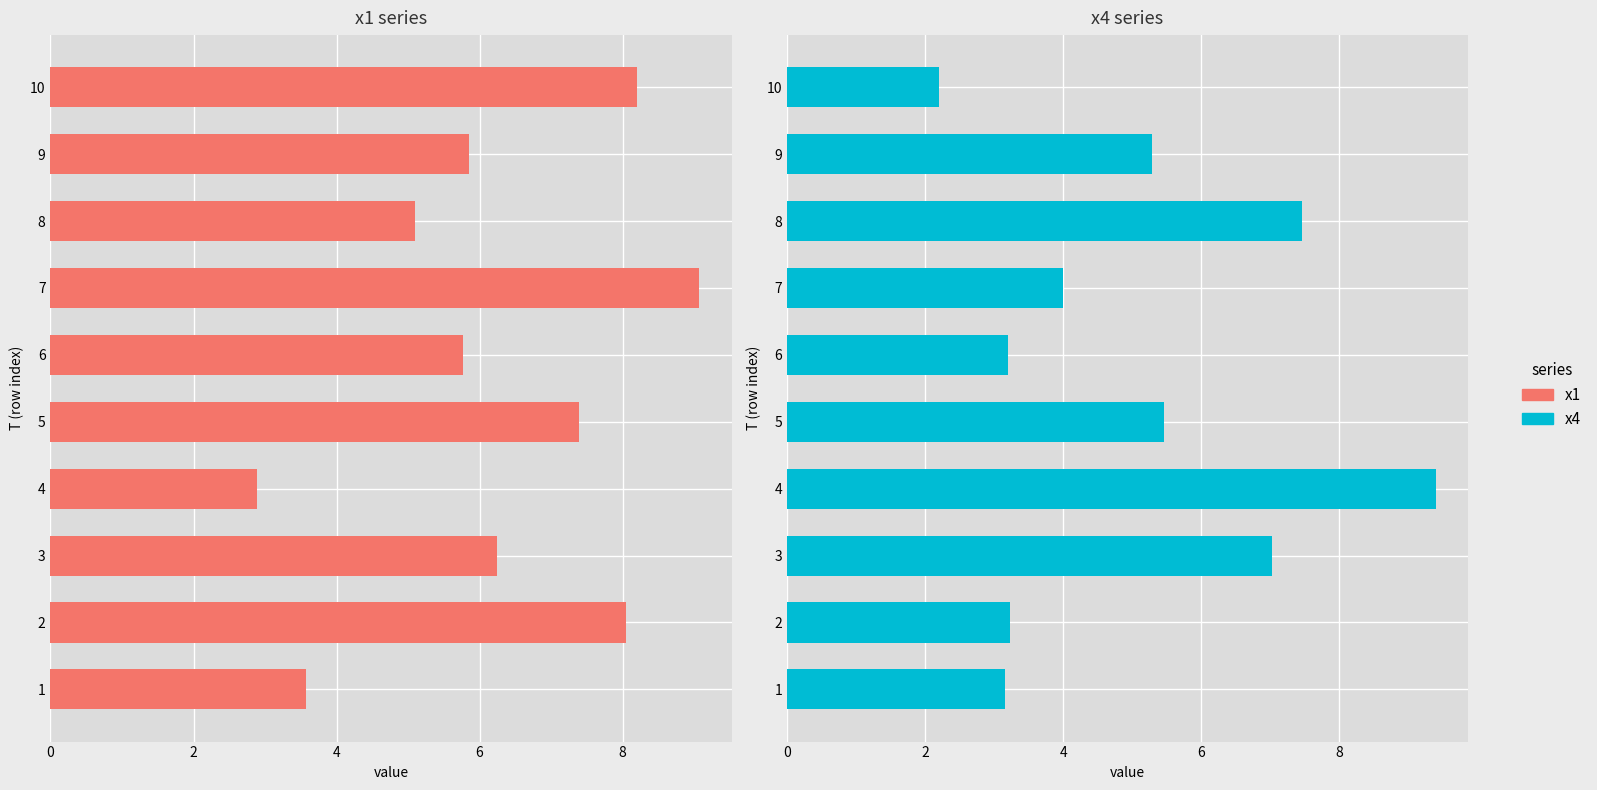

Is it true that x4 equals 3.2 at 2?

True